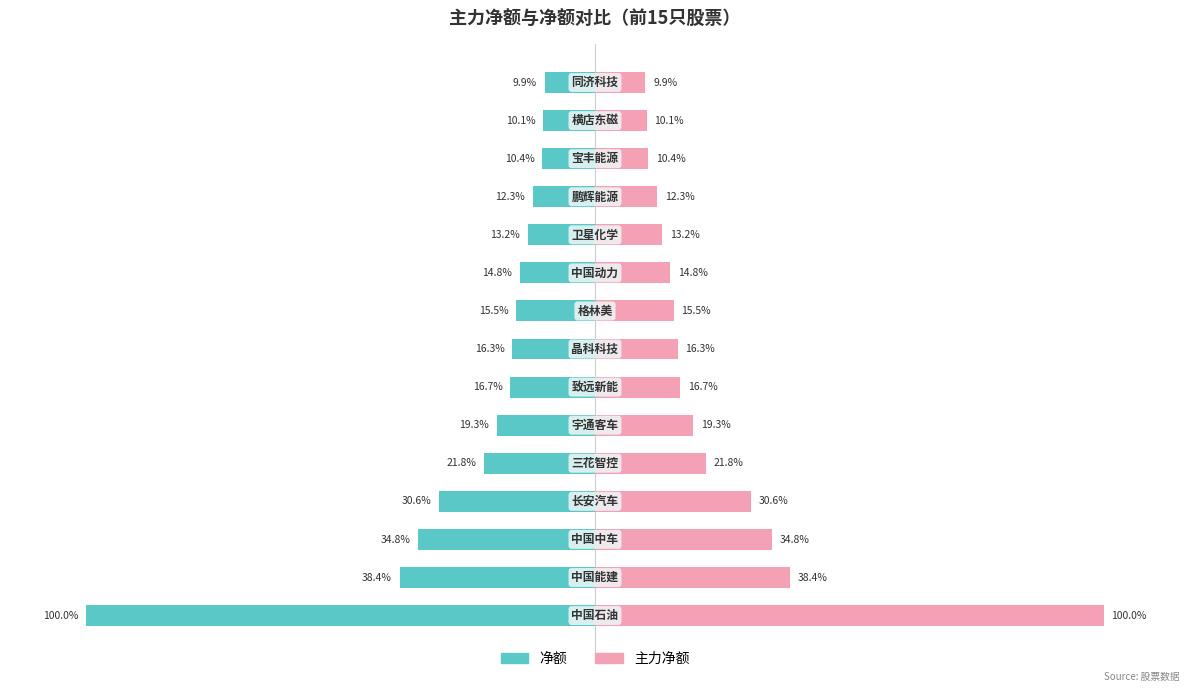

The value of 主力净额 at 13 is 10.1. True or false?

True